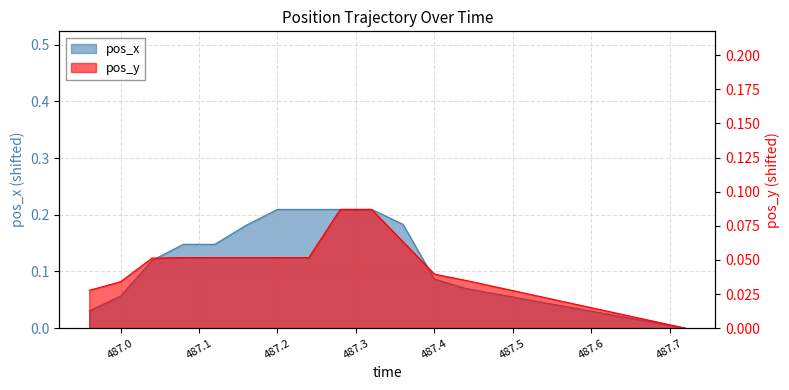

How many values in pos_x are above zero?

19